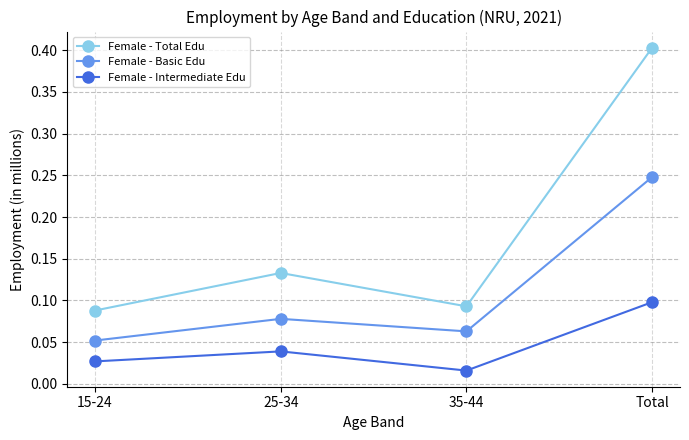

Is the value of Female - Basic Edu at 15-24 greater than the value of Female - Intermediate Edu at Total?

No